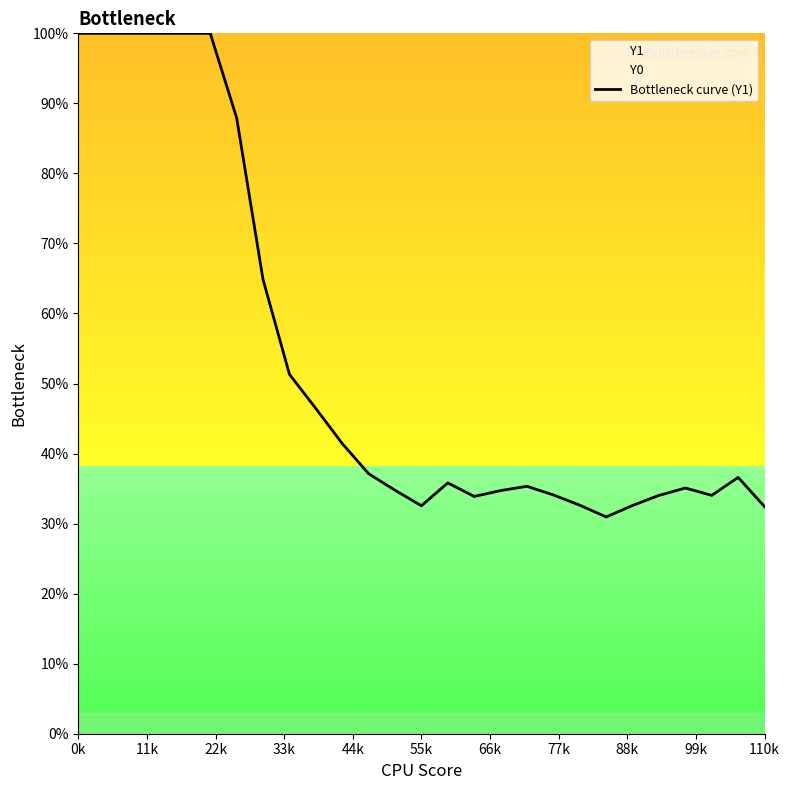

What is the lowest value of the Bottleneck curve (Y1) series?

30.9